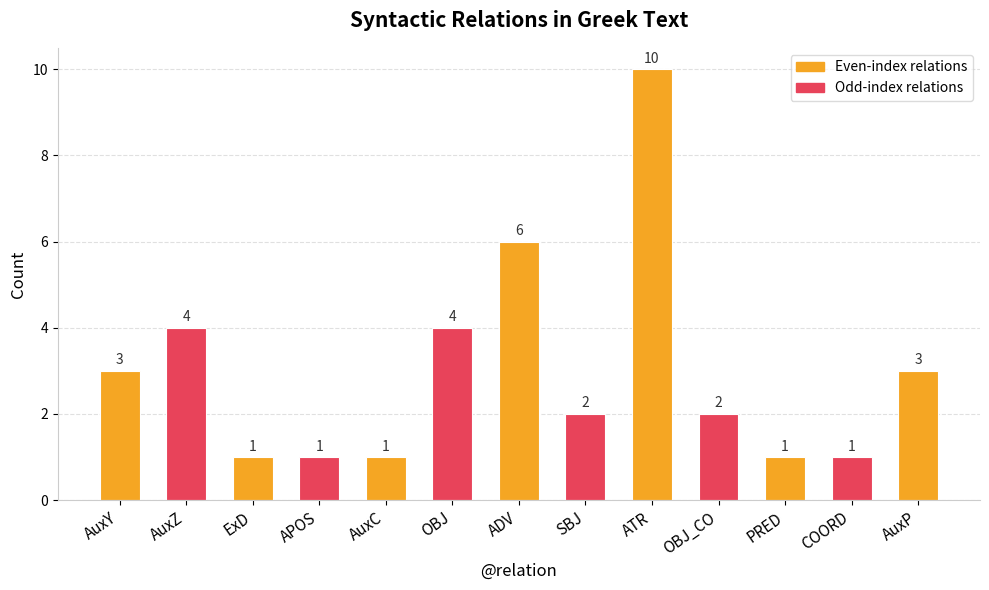

Is it true that the value at OBJ is 7?

False